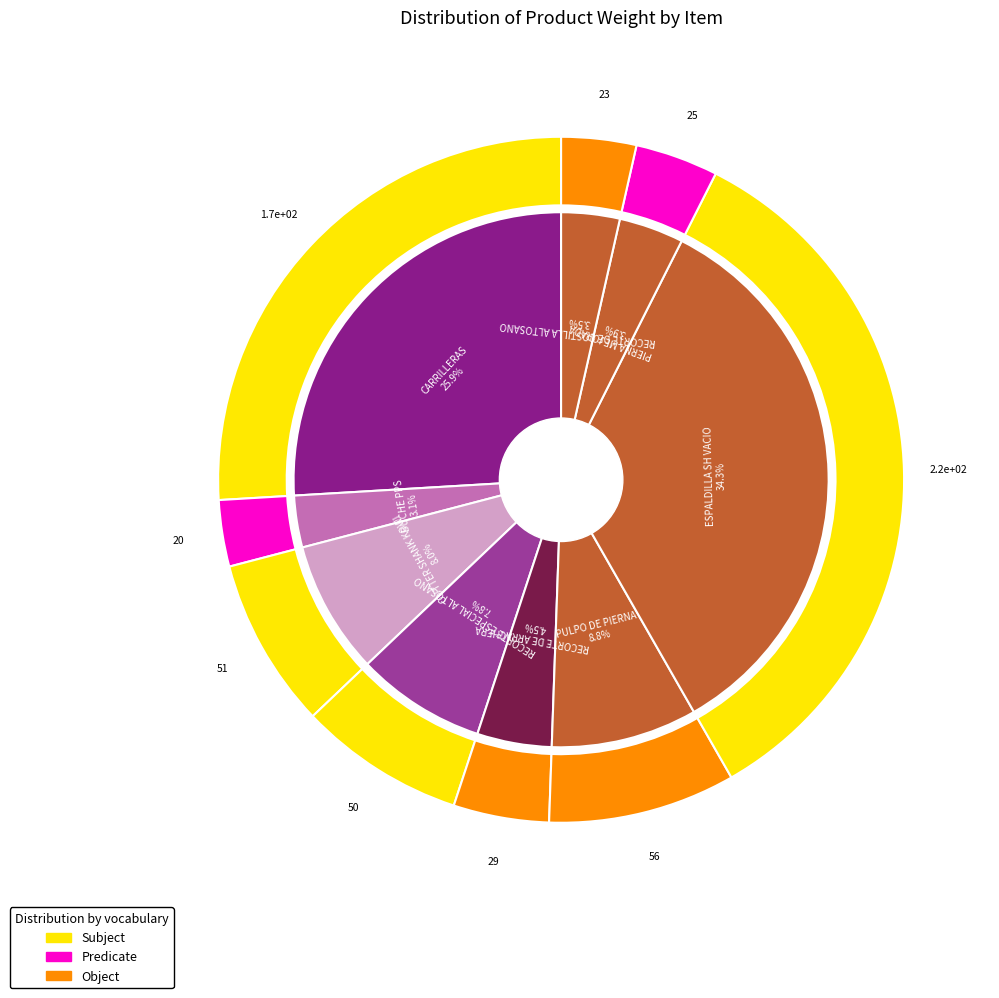

Is the sum of PULPO DE PIERNA and ESPALDILLA SH VACIO greater than half?

No